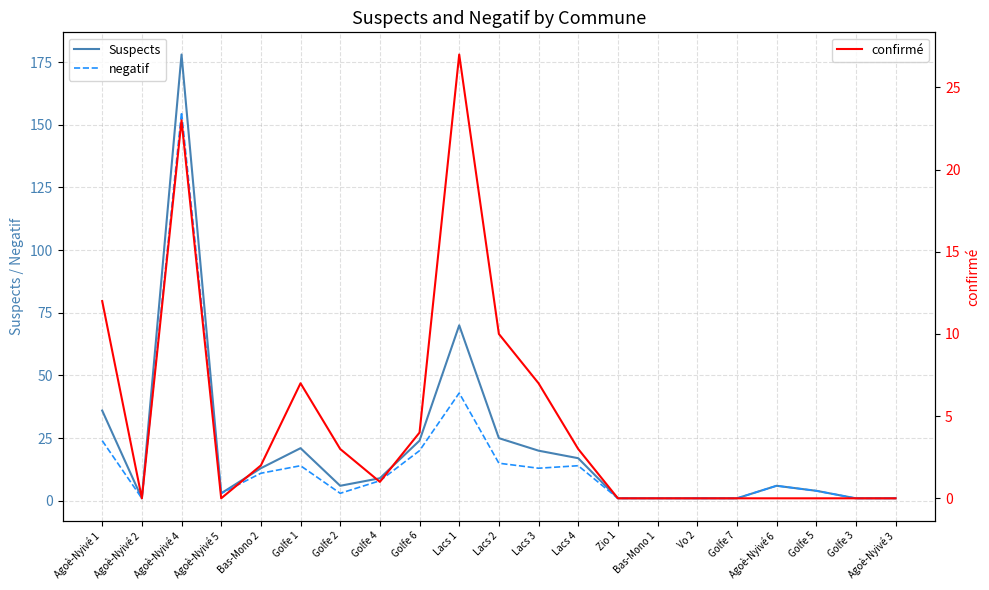

Is this an area chart (filled region under the line)?

No